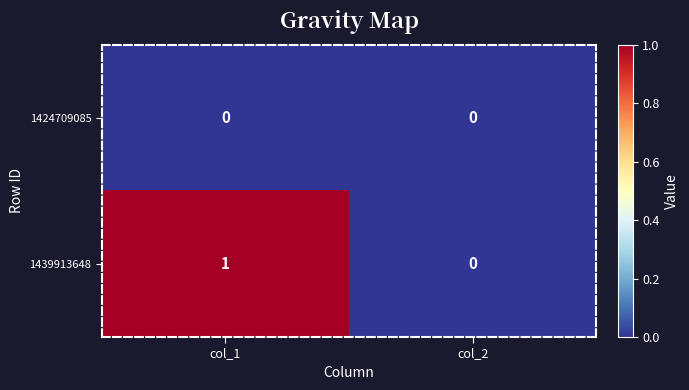

Which label corresponds to the largest value in the chart?

col_1